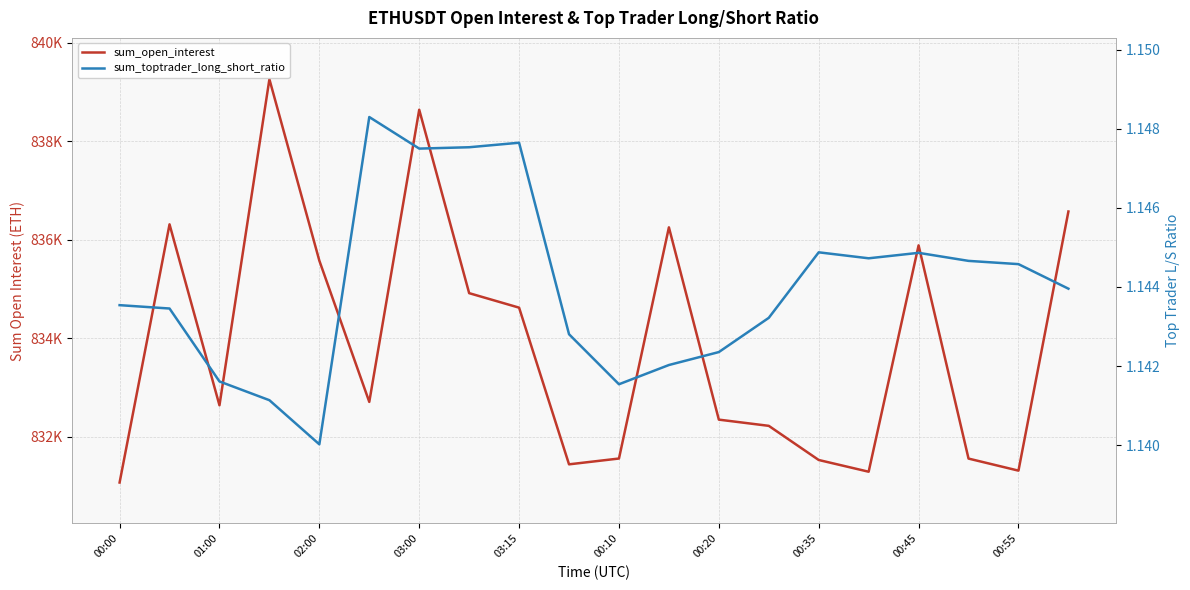

True or false: sum_open_interest and sum_toptrader_long_short_ratio intersect in this chart.

False